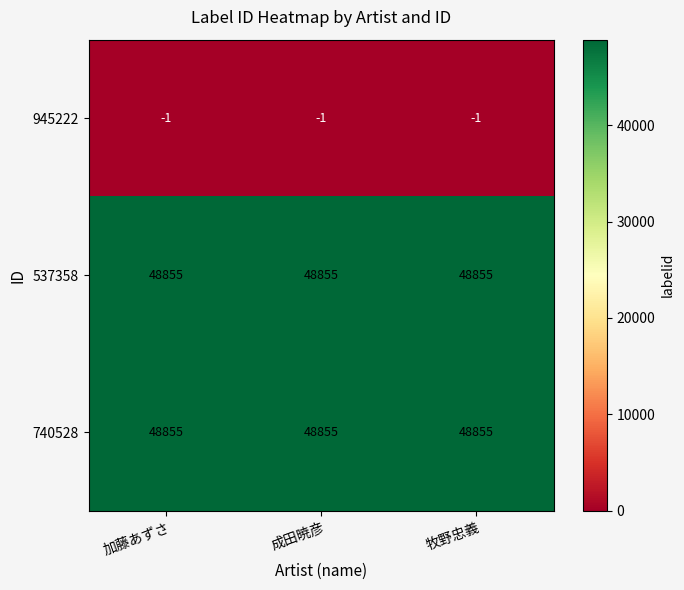

Where is 945222 nearest to the value -1?

加藤あずさ